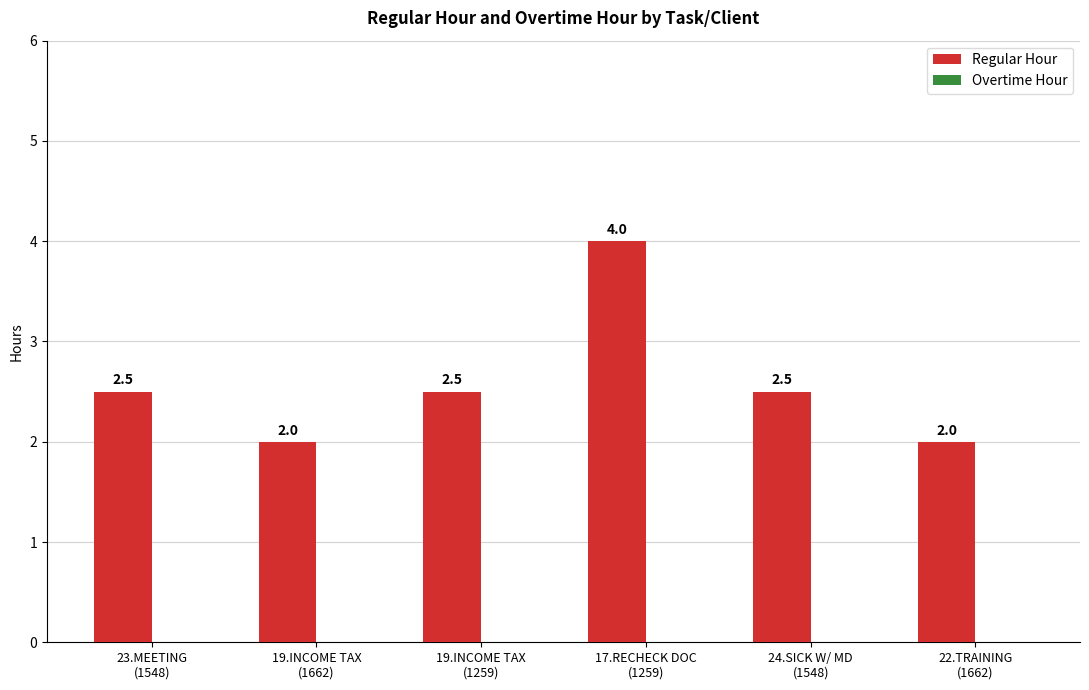

How many values are between 2 and 3?

5